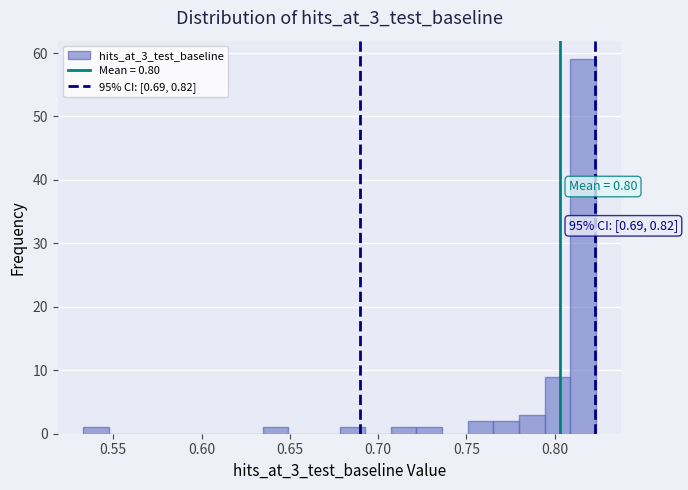

Around what value on the x-axis is the tallest bar? Give the approximate position of its centre, as read against the axis.

0.815